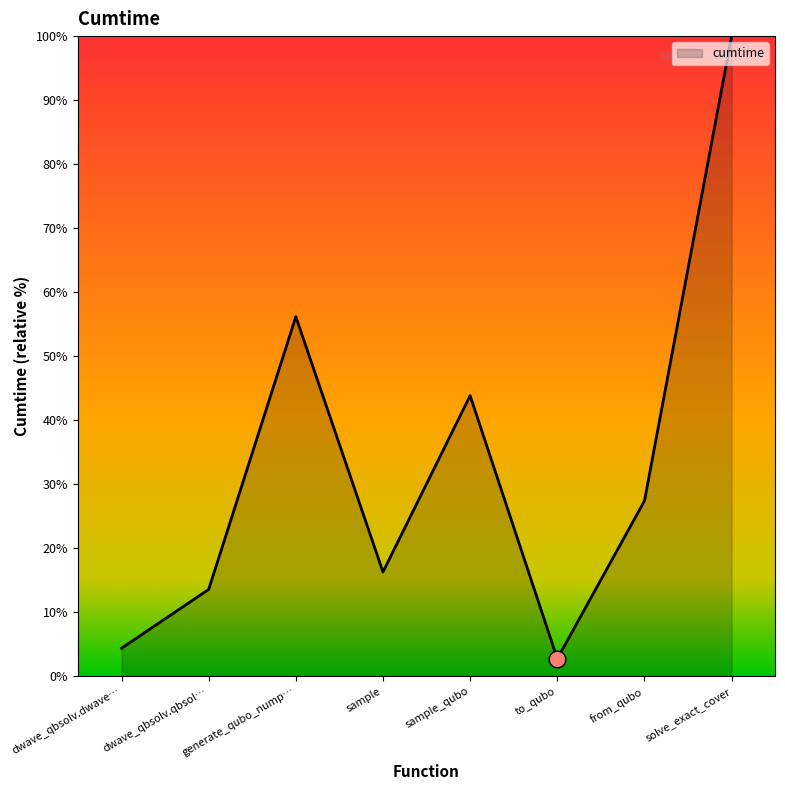

What is the sum of all values?

264.3